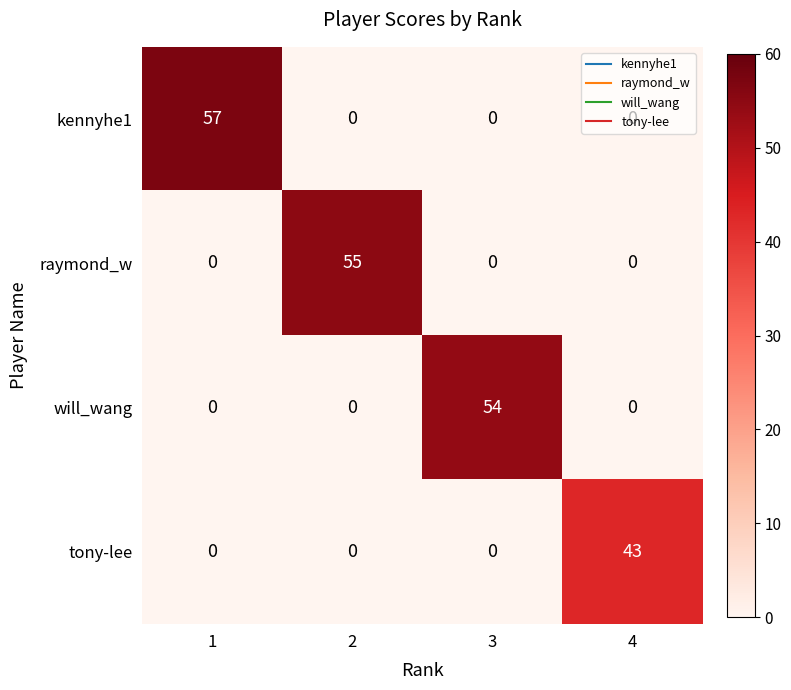

At which label does tony-lee reach its peak?

4